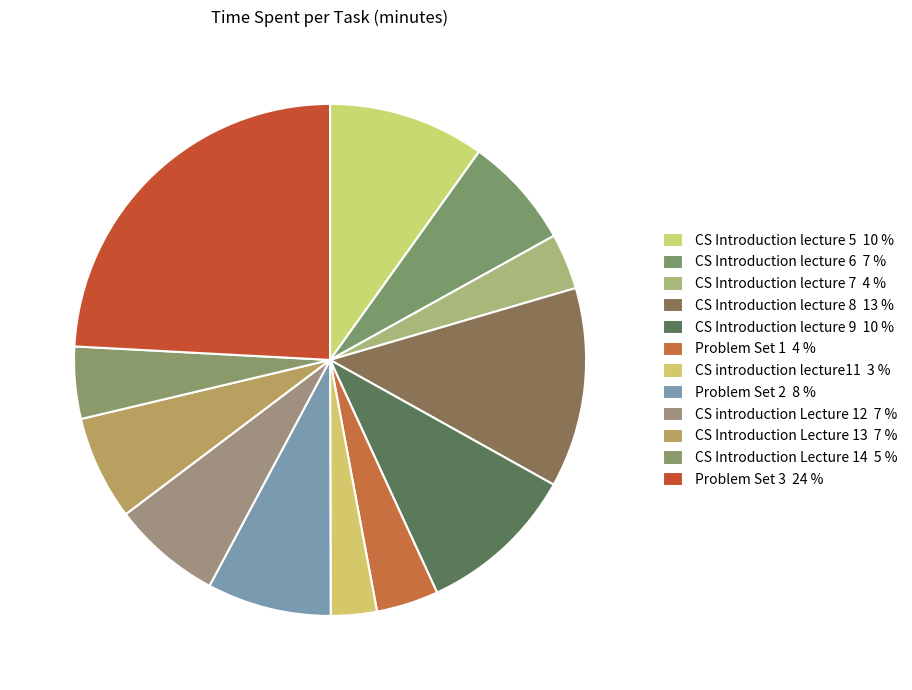

The CS introduction Lecture 12 slice represents 1% of the pie. True or false?

False